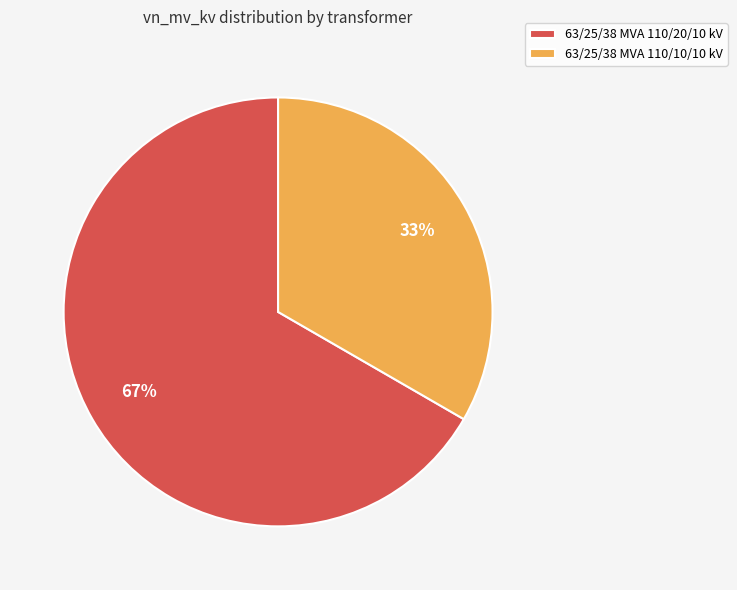

Is there any slice that represents more than half of the pie?

Yes